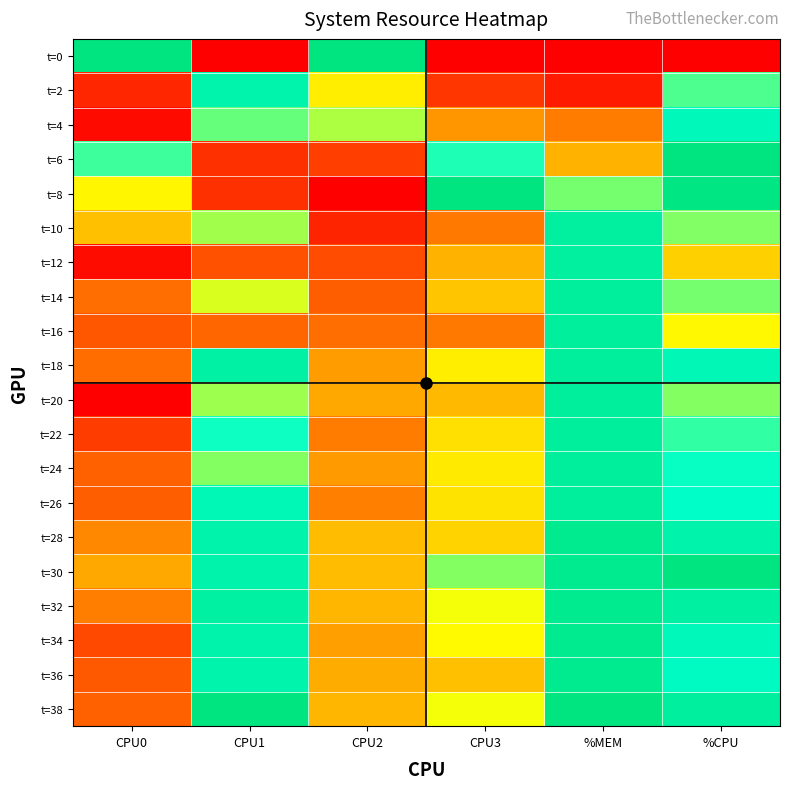

At how many categories does at least one series exceed 0?

6